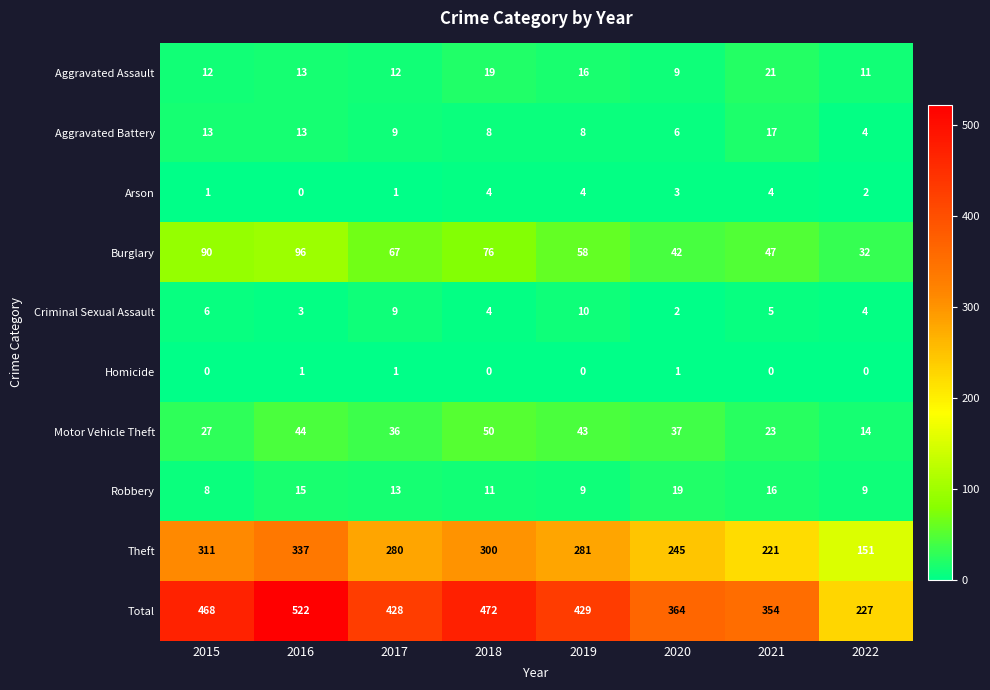

Which category has the lowest value in the Motor Vehicle Theft series?

2022